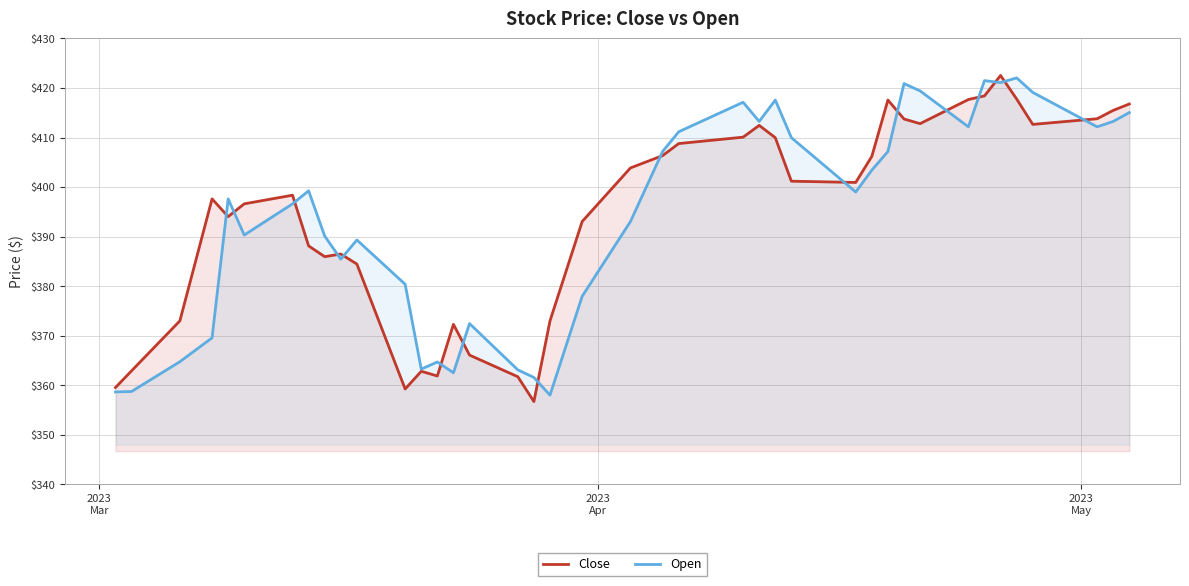

What is the maximum value for Close?

422.5